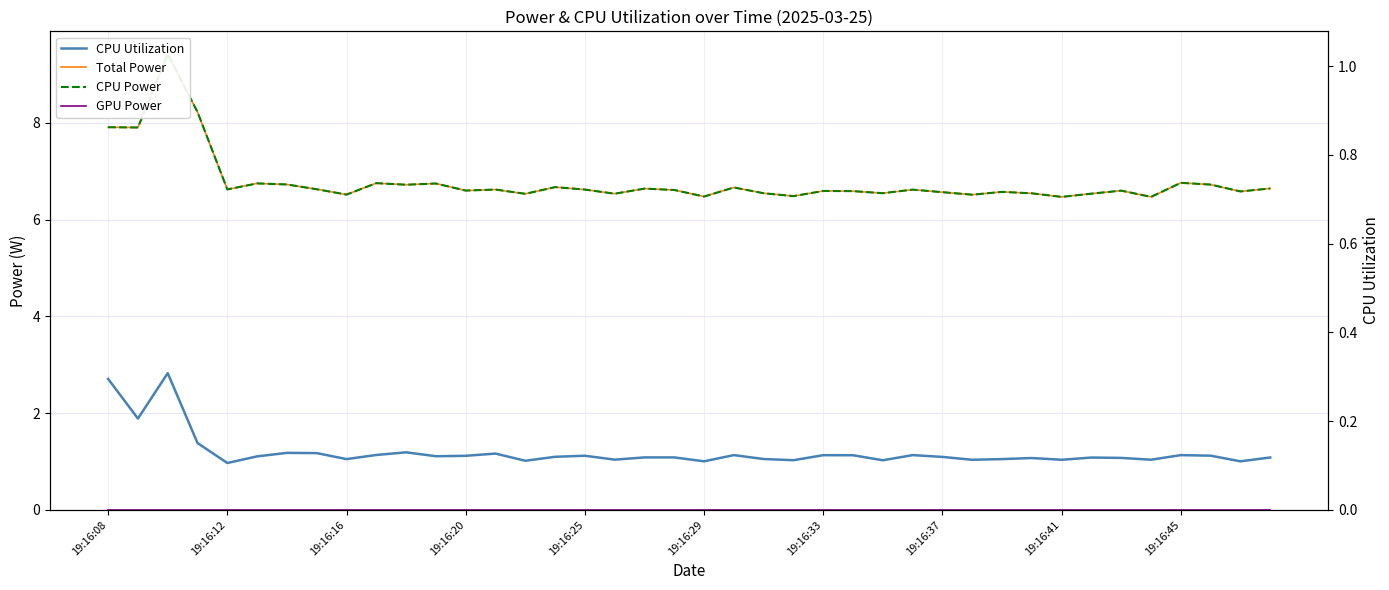

Which category has the highest value in the GPU Power series?

19:16:08